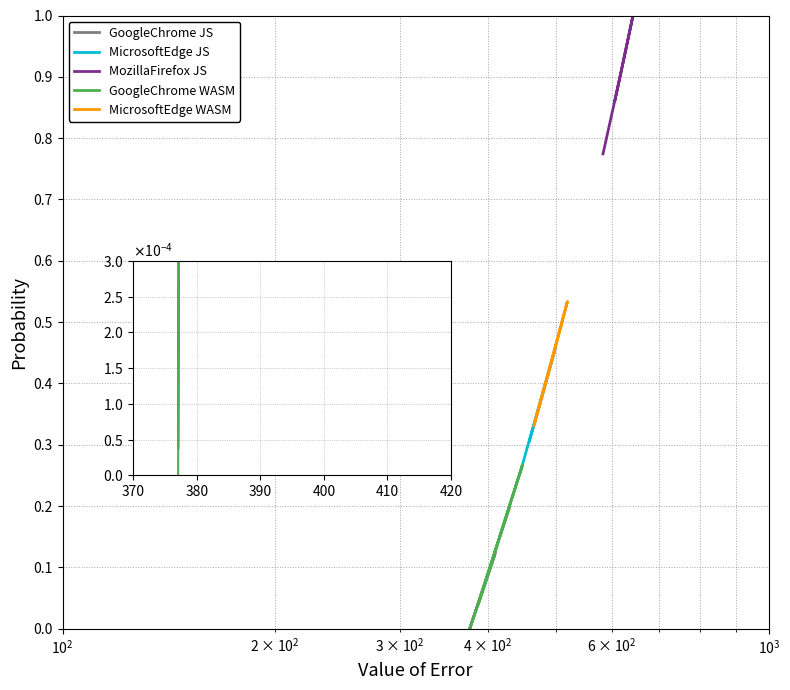

Count the MozillaFirefox JS values in the range 0 to 1.

5